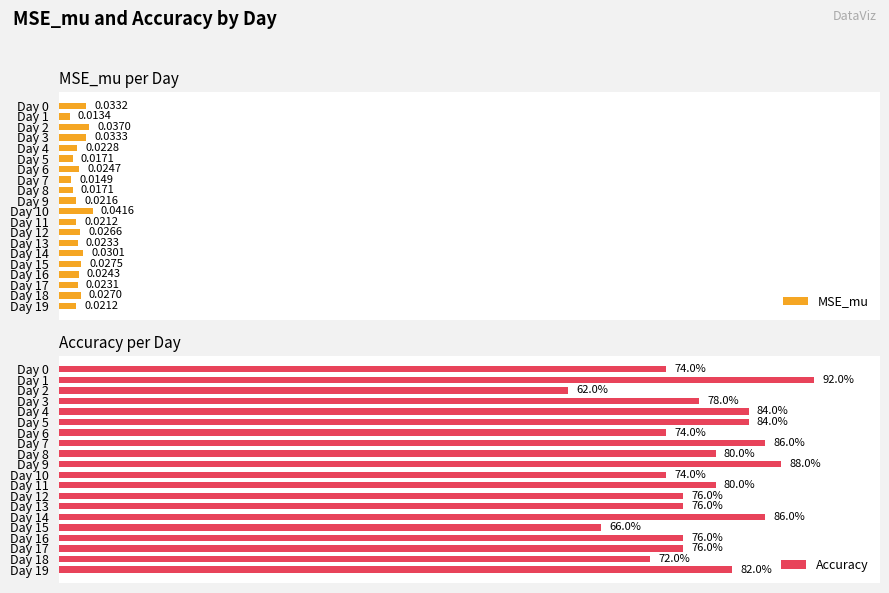

Rank the categories by MSE_mu value from lowest to highest.

Day 1, Day 7, Day 5, Day 8, Day 11, Day 19, Day 9, Day 4, Day 17, Day 13, Day 16, Day 6, Day 12, Day 18, Day 15, Day 14, Day 0, Day 3, Day 2, Day 10